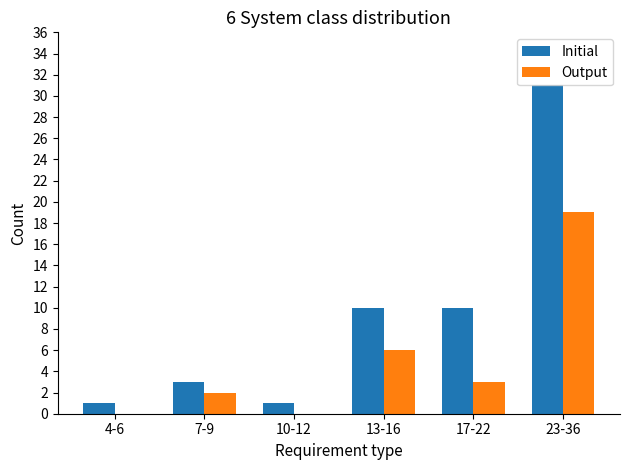

Reading left to right, extract all data points from this chart.

Initial: 1	3	1	10	10	31
Output: 0	2	0	6	3	19